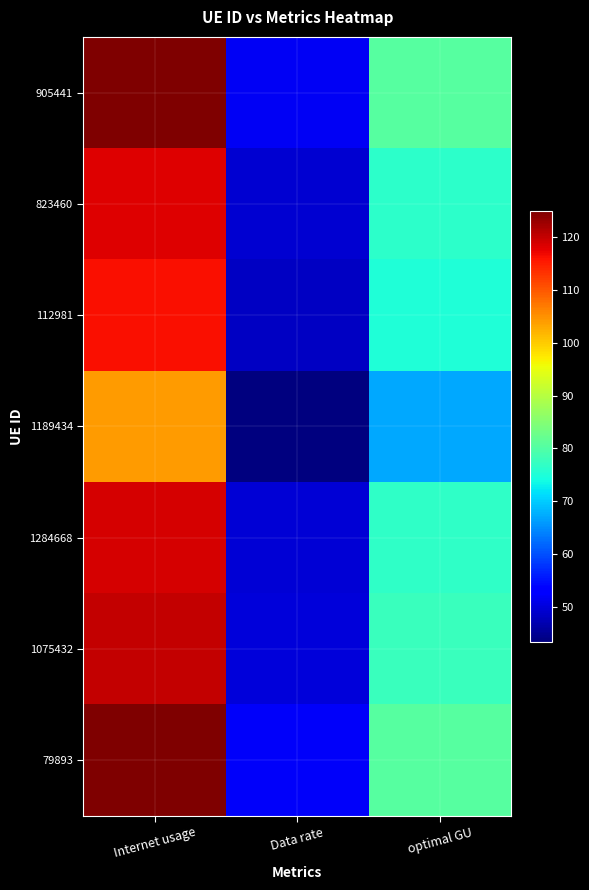

At optimal GU, list the series in order from largest to smallest.

79893, 905441, 1075432, 1284668, 823460, 112981, 1189434